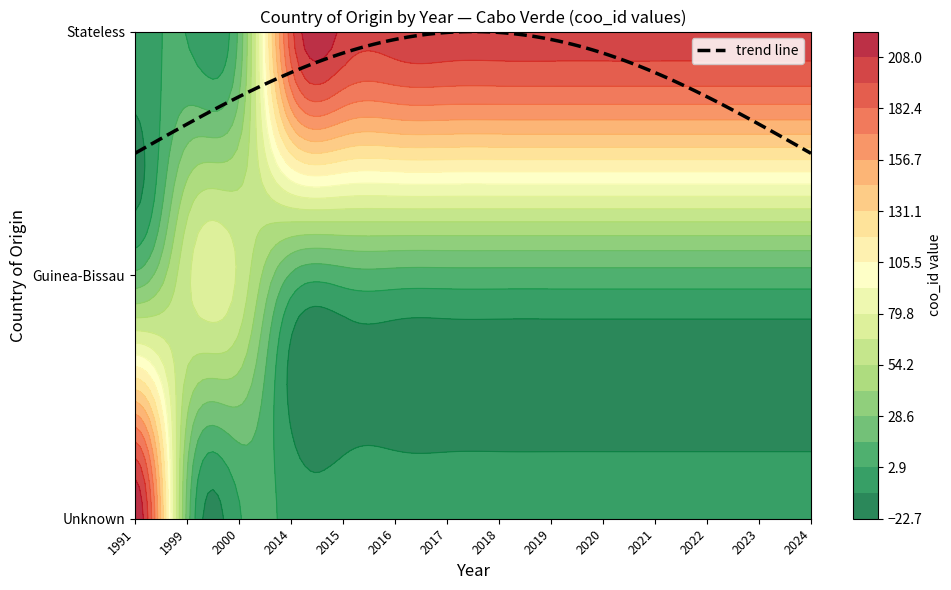

Where is Unknown nearest to the value 131?

1991